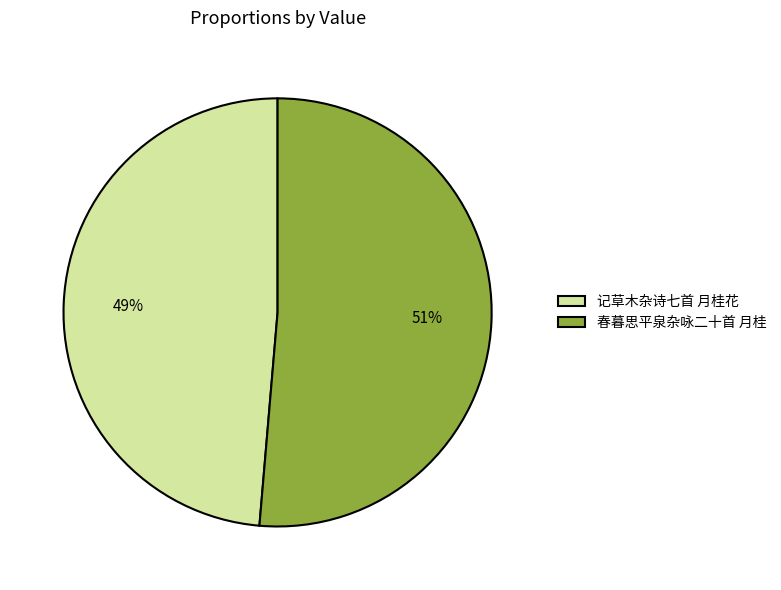

To the nearest percent, what portion does 春暮思平泉杂咏二十首 月桂 represent?

51%